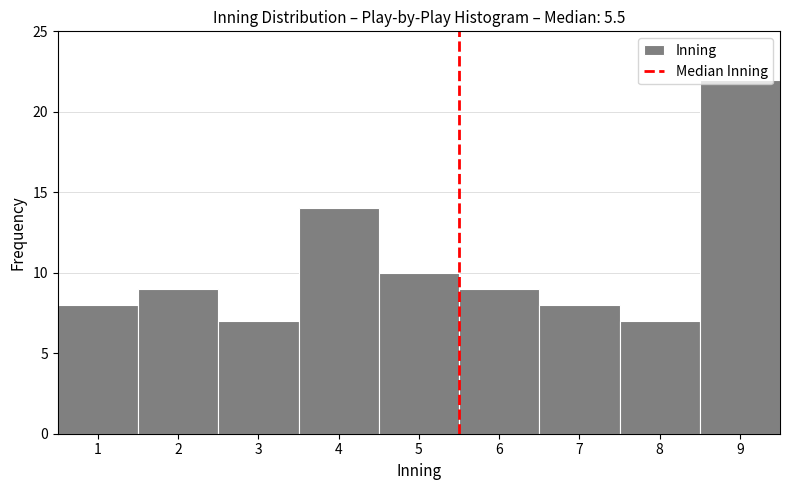

Reading left to right, list every bar in this chart as the range it spans on the x-axis followed by its height. The values are not printed on the chart, so give them approximately, as read against the axis.

0.5 to 1.5: 8
1.5 to 2.5: 9
2.5 to 3.5: 7
3.5 to 4.5: 14
4.5 to 5.5: 10
5.5 to 6.5: 9
6.5 to 7.5: 8
7.5 to 8.5: 7
8.5 to 9.5: 22